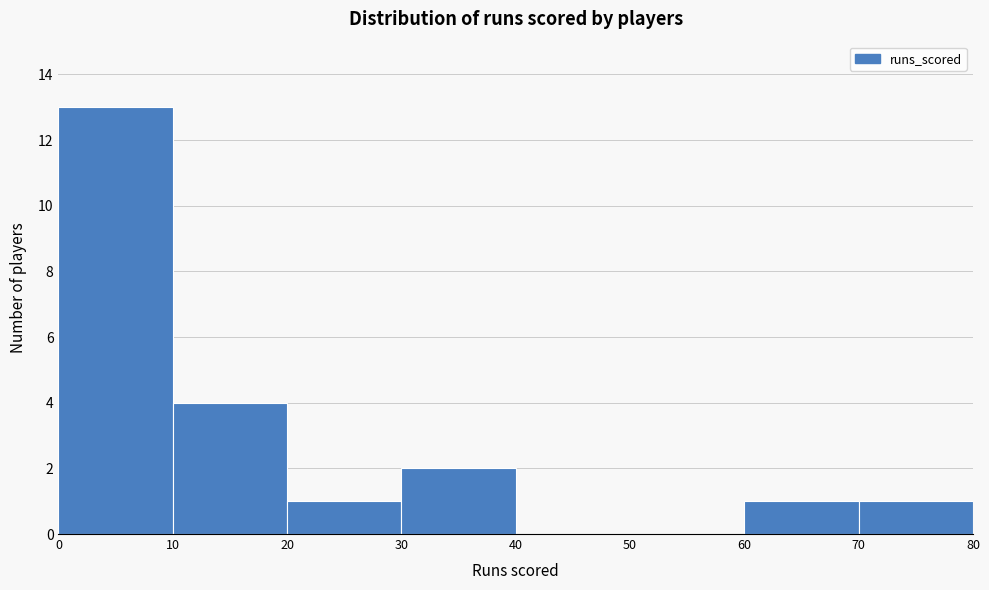

Reading left to right, list every bar in this chart as the range it spans on the x-axis followed by its height. The values are not printed on the chart, so give them approximately, as read against the axis.

0 to 10: 13
10 to 20: 4
20 to 30: 1
30 to 40: 2
40 to 50: 0
50 to 60: 0
60 to 70: 1
70 to 80: 1